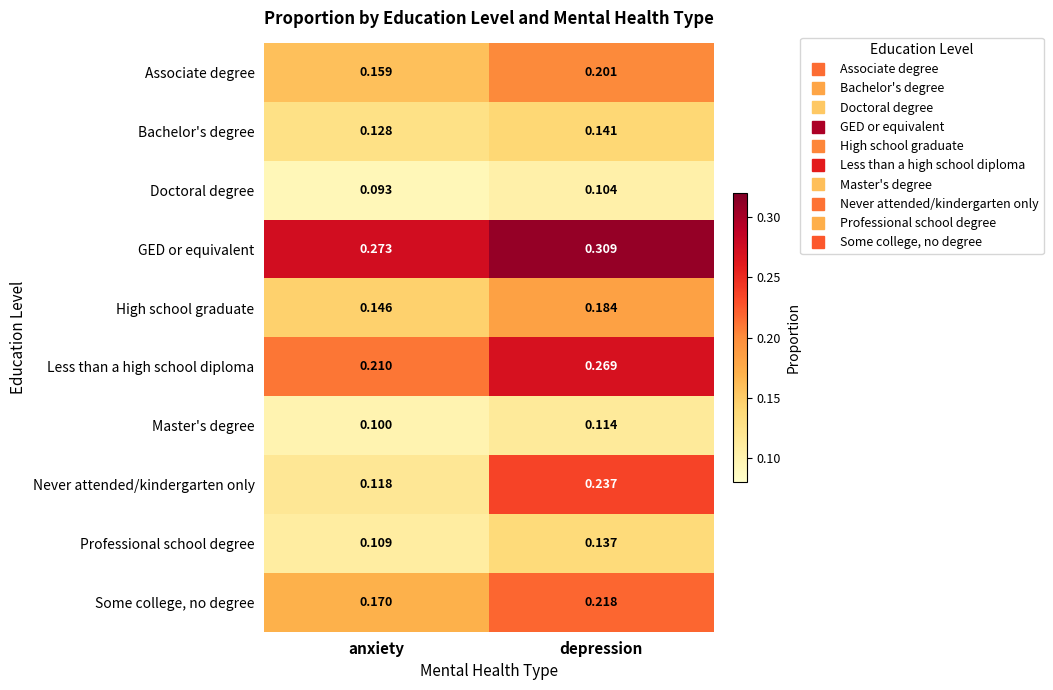

Which series has the largest range (max minus min)?

Never attended/kindergarten only